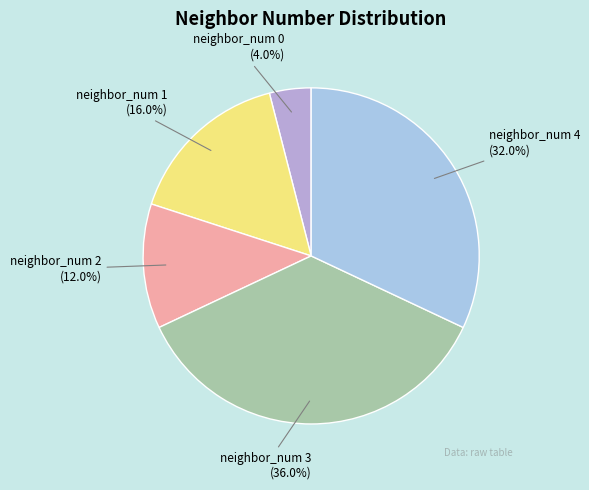

Is there a majority slice in this chart?

No